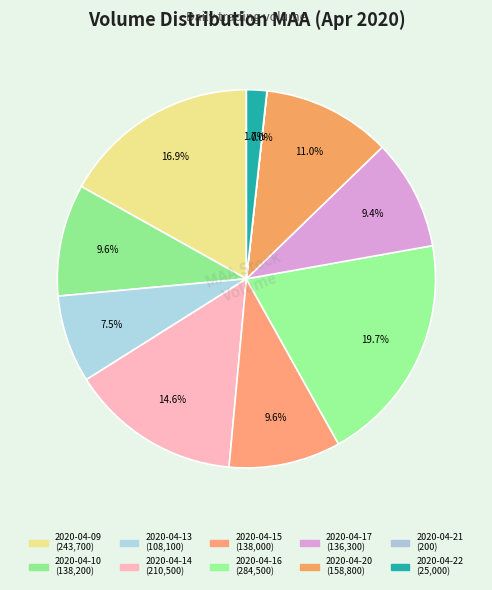

Which category has the biggest portion of the pie?

2020-04-16